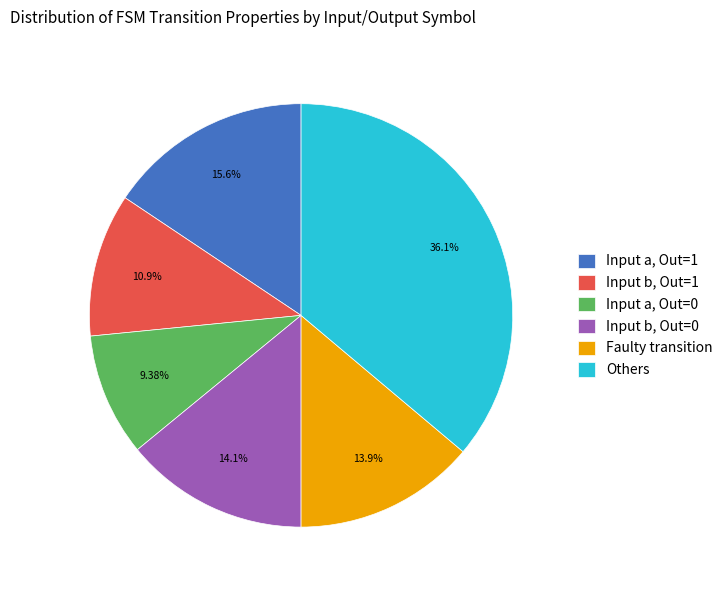

What is the smallest slice in the pie chart?

Input a, Out=0